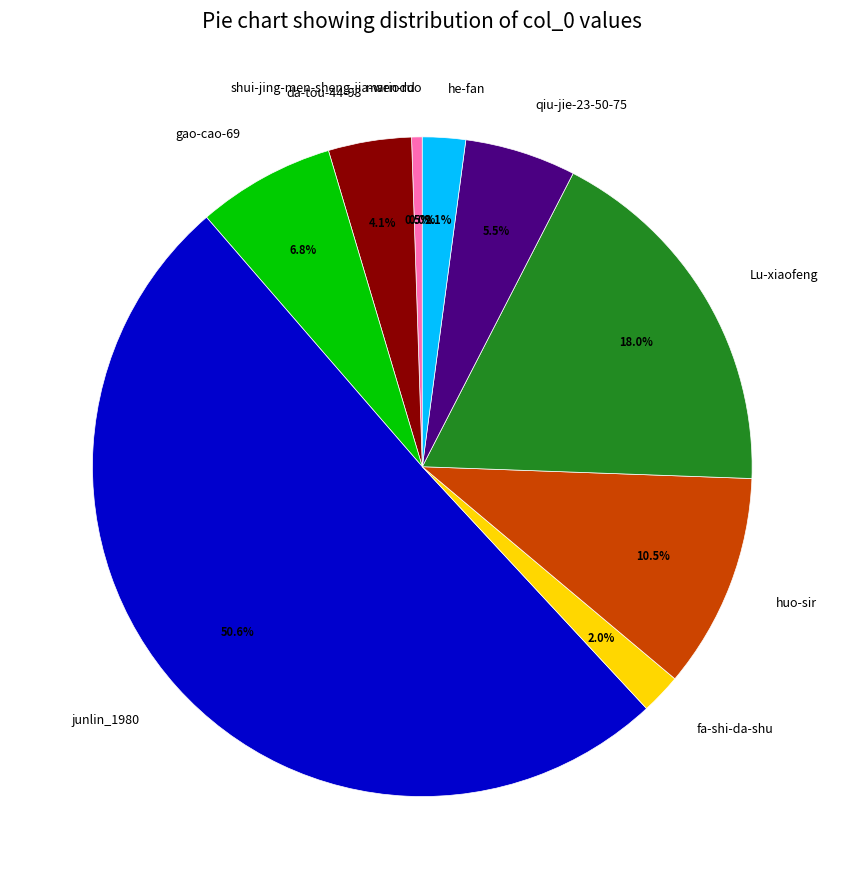

What percentage is NOT represented by he-fan?

97.9%